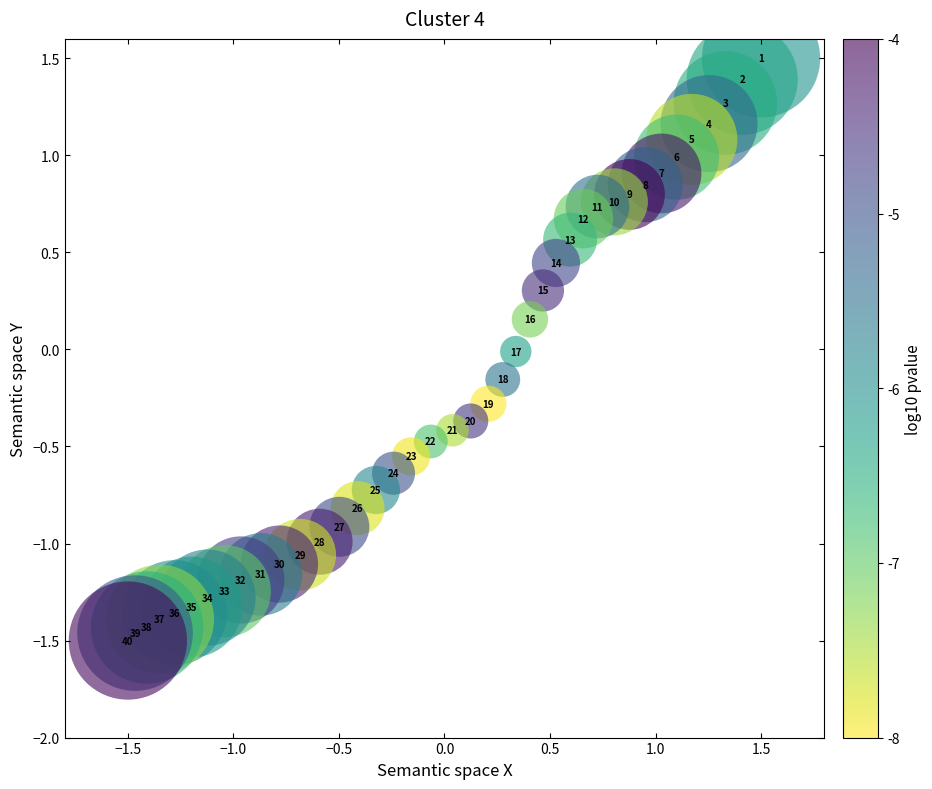

What is the range of X values (max minus min)?

3.0